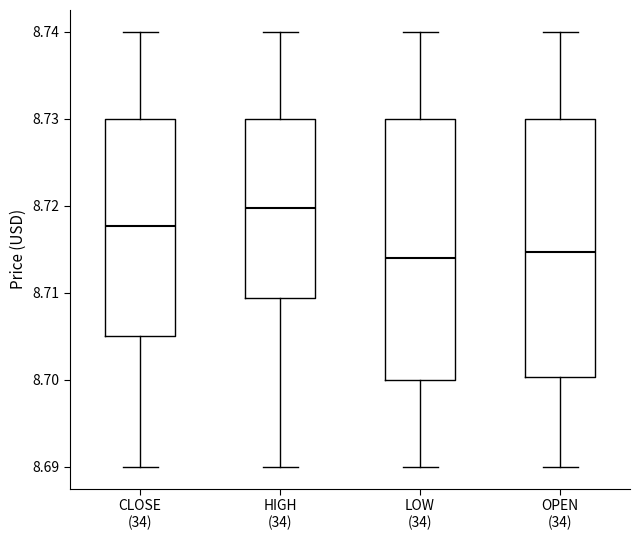

Where is the upper edge of the box for LOW (34) on the y-axis? The values are not printed on the chart, so give them approximately, as read against the axis.

8.730